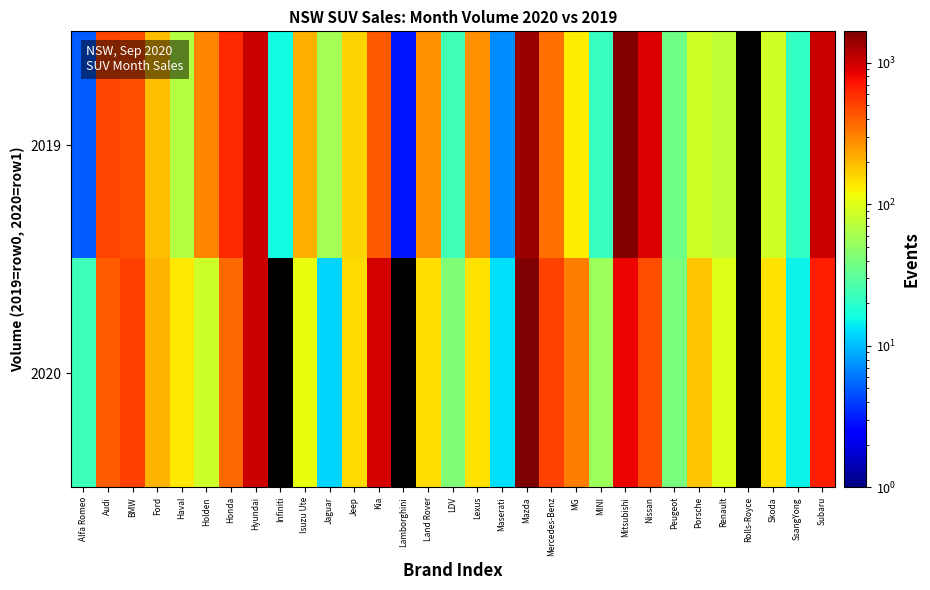

Where does the 2020 series first go above 180?

Audi